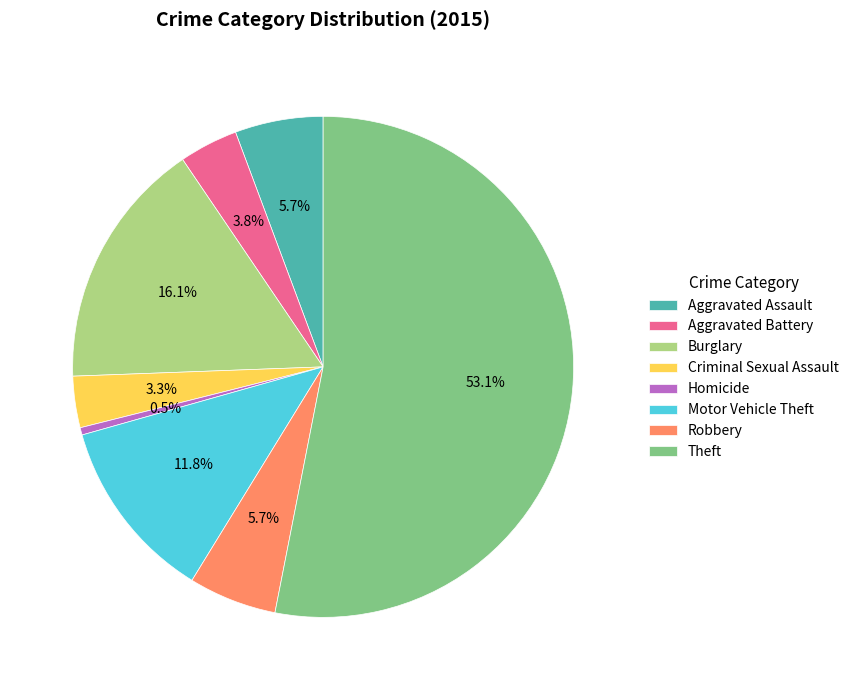

Count the number of slices in the pie.

8